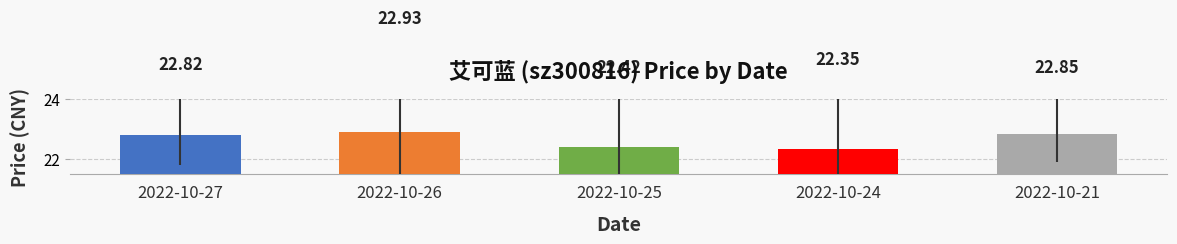

Count the number of categories in the chart.

5